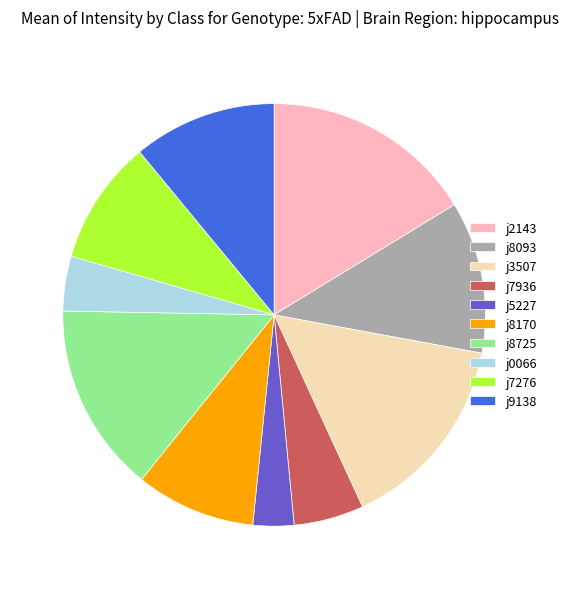

Is it true that j8170 is 9% of the pie?

True